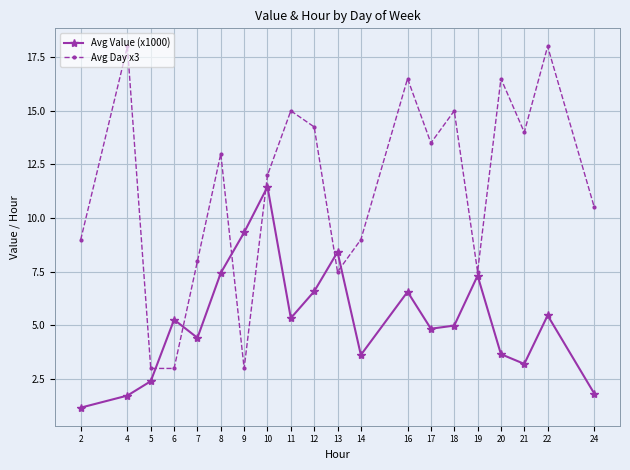

The Avg Day x3 series shows 10.5 at 4. True or false?

False